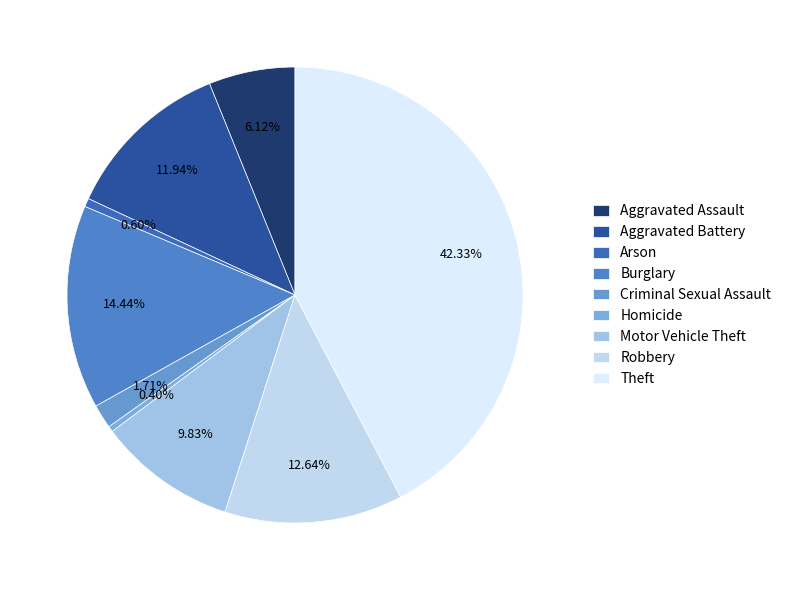

True or false: Motor Vehicle Theft accounts for 10% of the total.

True